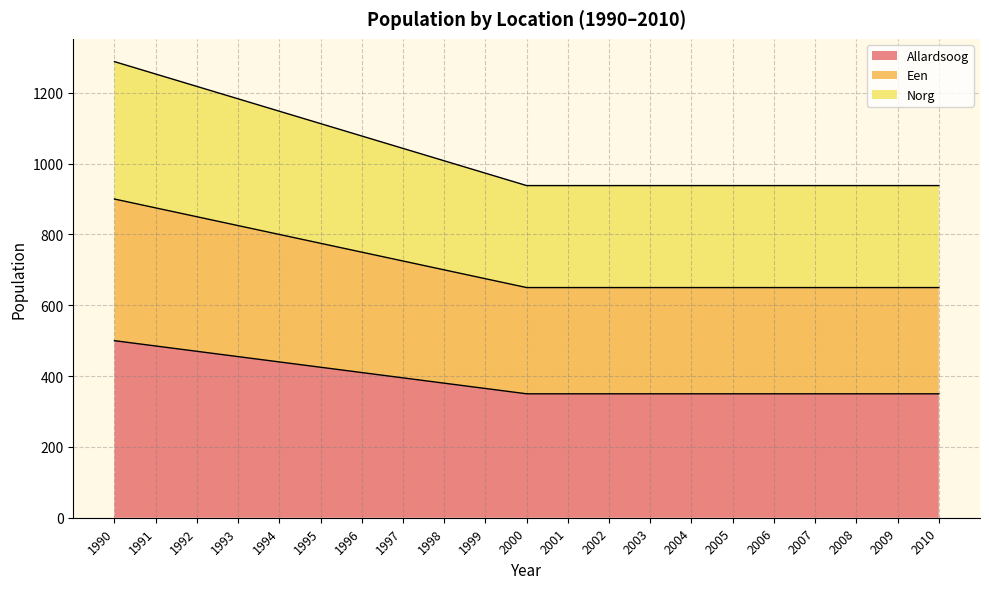

Read the Allardsoog value at 1999, to the nearest 10.

360